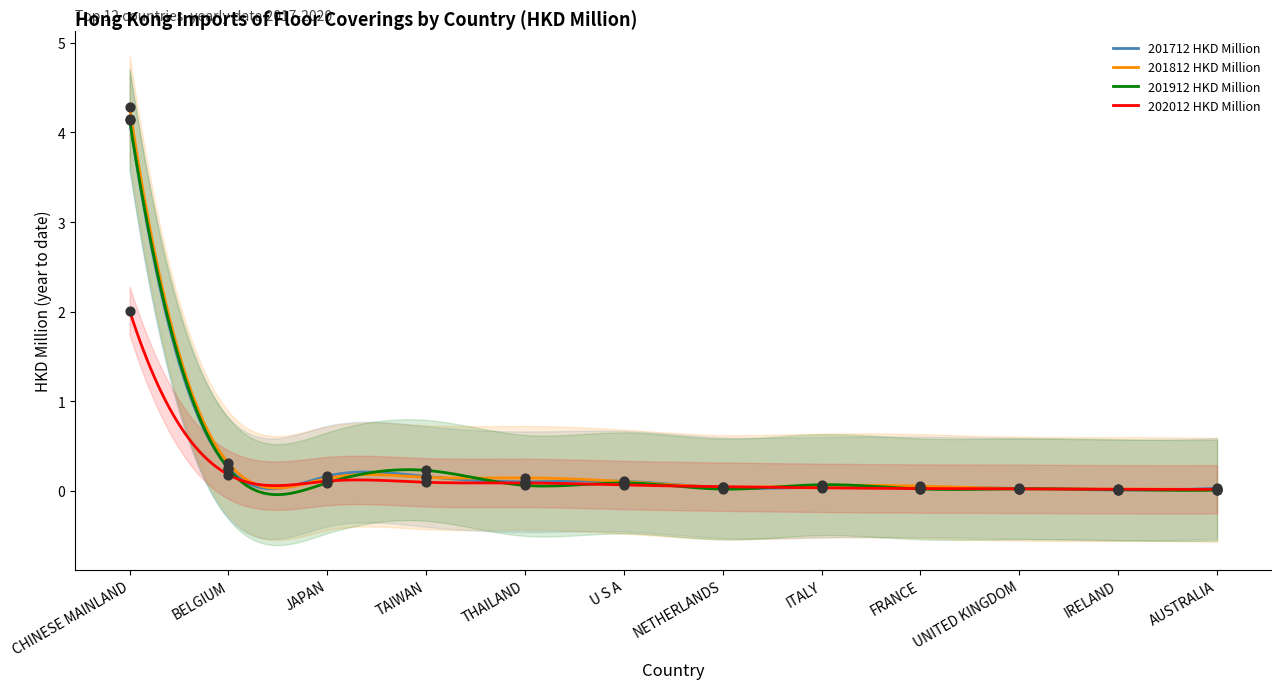

At how many categories does at least one series exceed 2?

1